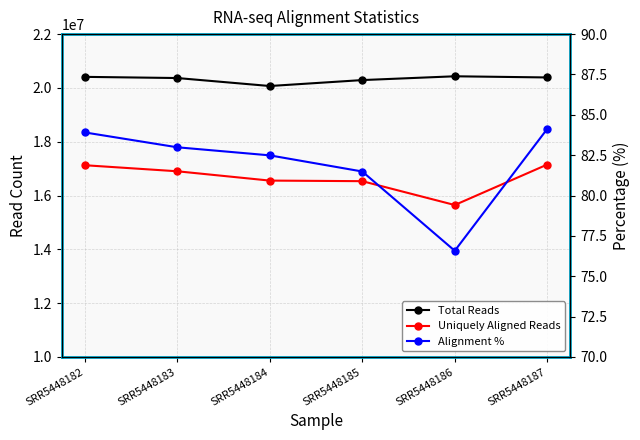

What is the value of the Alignment % point at the 1st from the left?

83.9